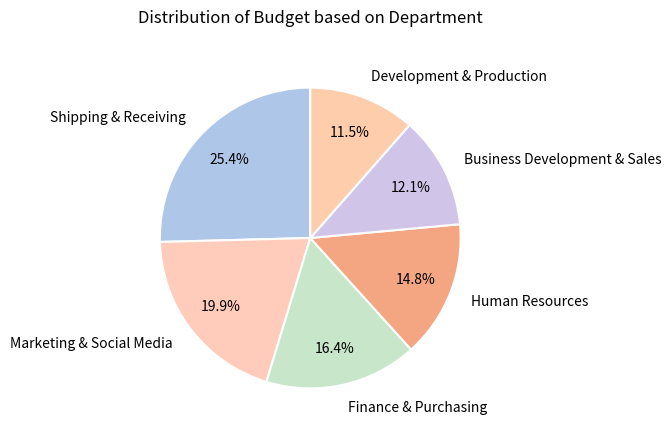

Is there a majority slice in this chart?

No